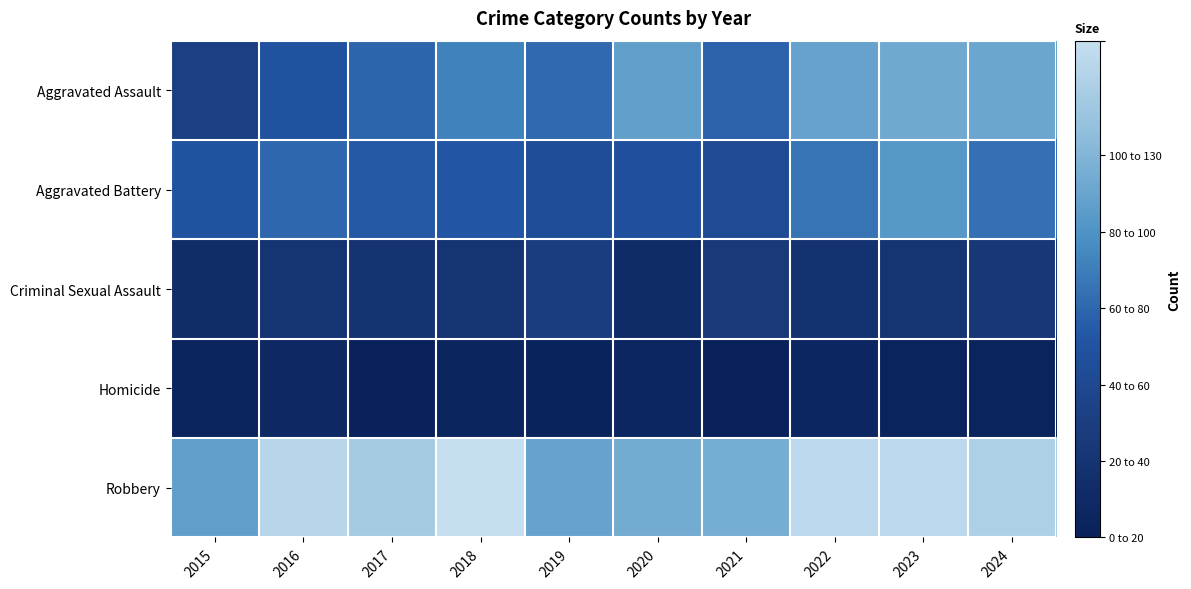

At how many categories does at least one series exceed 12?

10